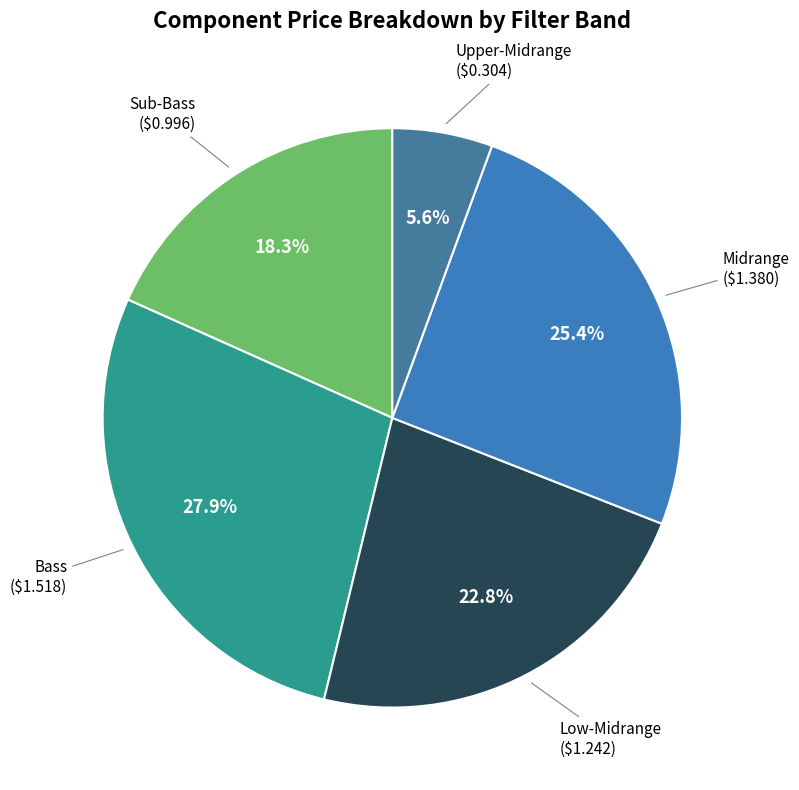

How many segments does this pie chart have?

5